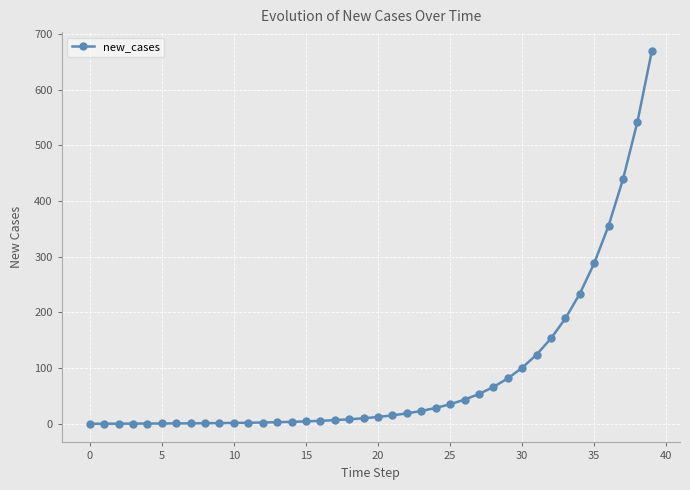

What is the value of the 22nd point from the left?

15.1